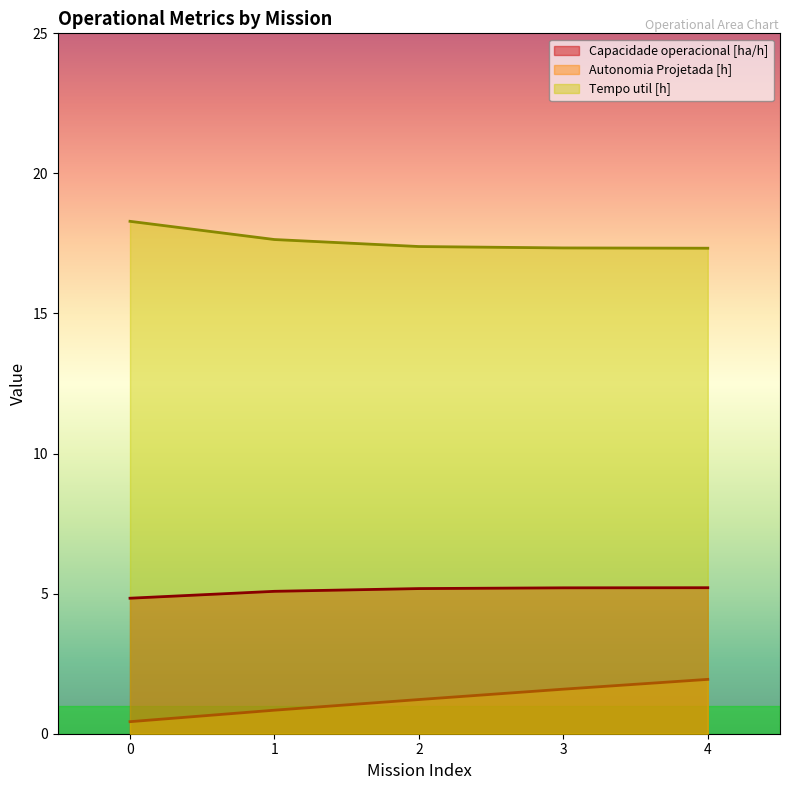

At which label does Capacidade operacional [ha/h] first exceed 5?

1